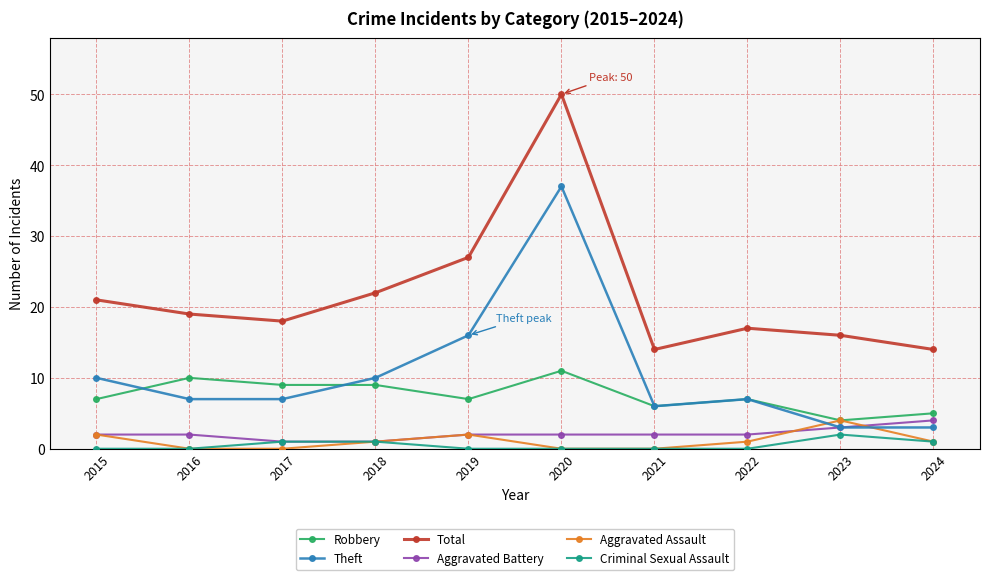

Where is Theft nearest to the value 20?

2019